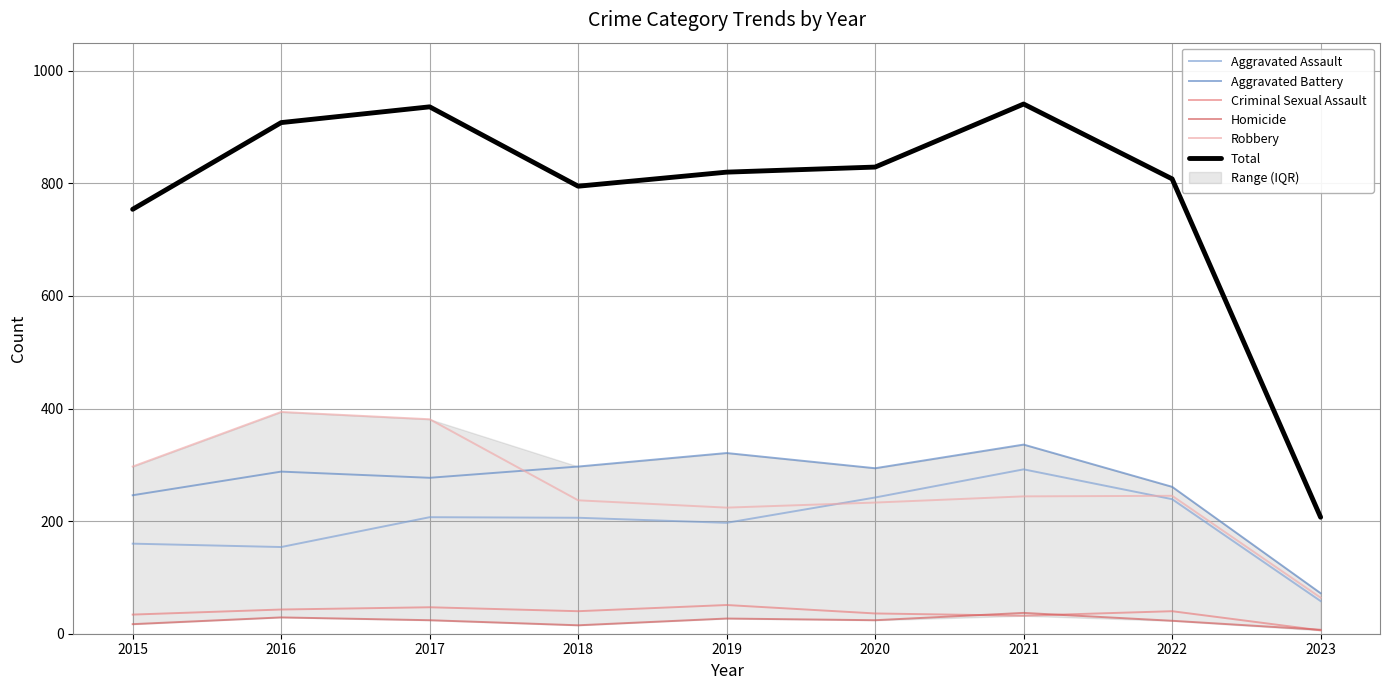

At which category is the sum across all series the highest?

2021